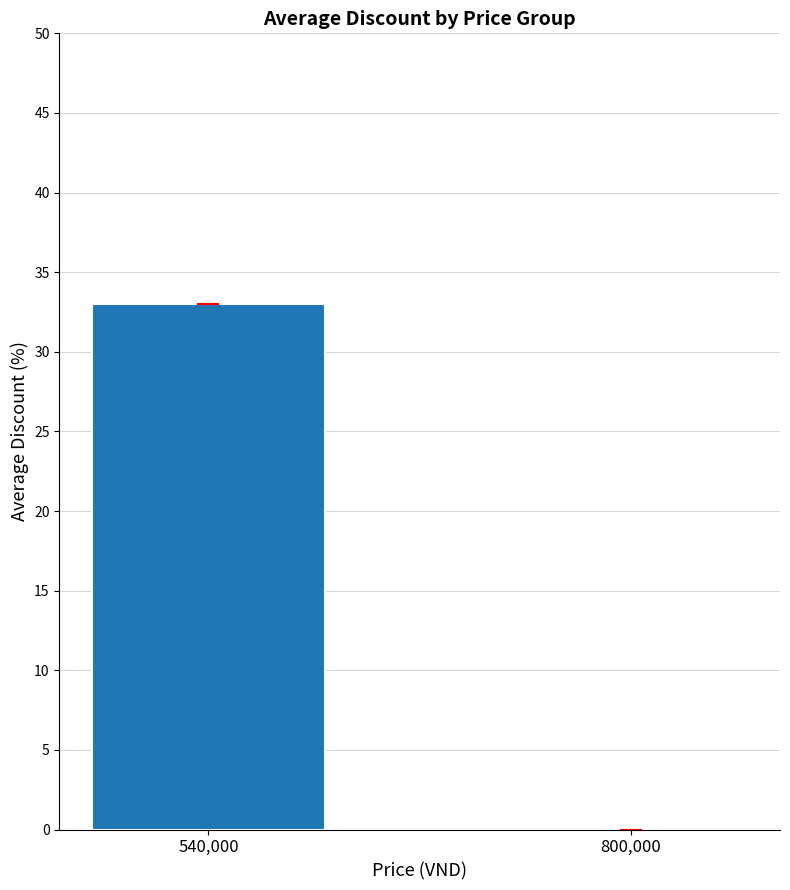

Is it true that the value at 540,000 is 33?

True